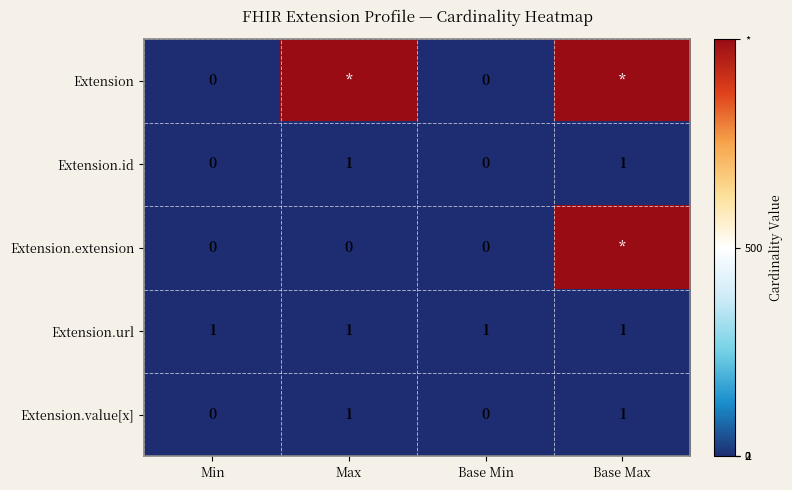

Is the value of Extension.id at Max greater than the value of Extension.extension at Base Min?

Yes